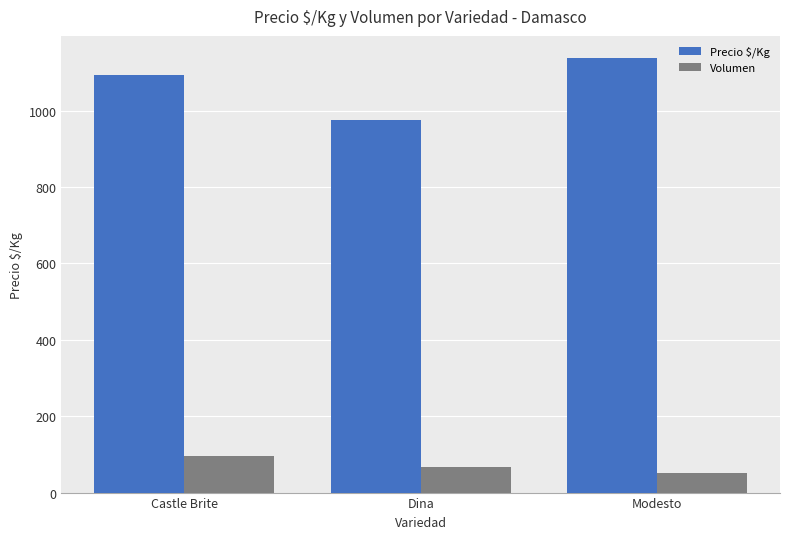

What is the difference between the maximum and minimum values in the Volumen series?

45.6